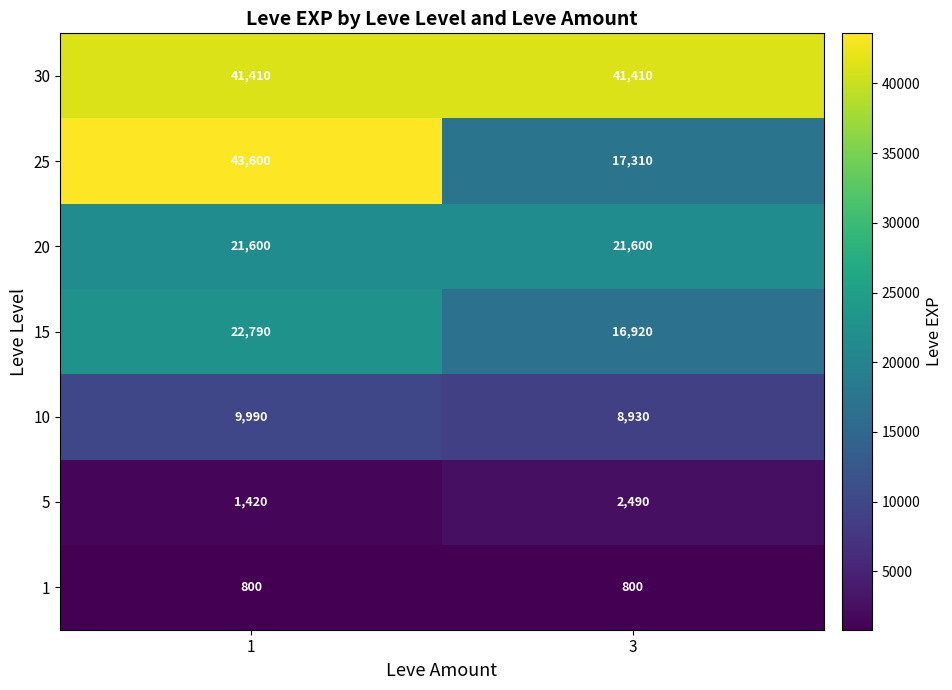

At how many categories does at least one series exceed 30462?

2